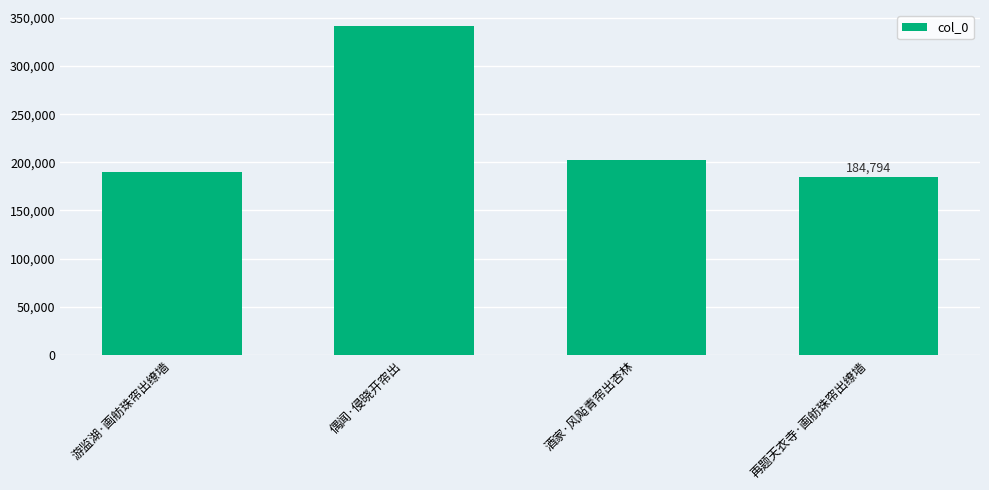

Reading right to left, list all the values displayed in this chart.

再题天衣寺·画舫珠帘出缭墙=184794	酒家·风飐青帘出杏林=202640	偶闻·侵晓开帘出=341072	游监湖·画舫珠帘出缭墙=189683